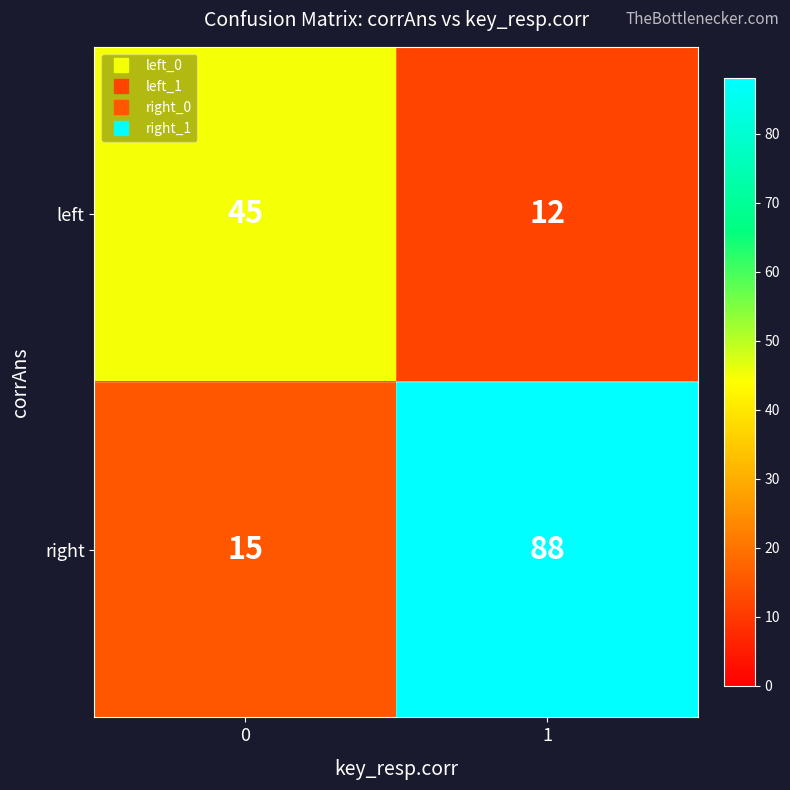

What is the total value across all series at 1?

100